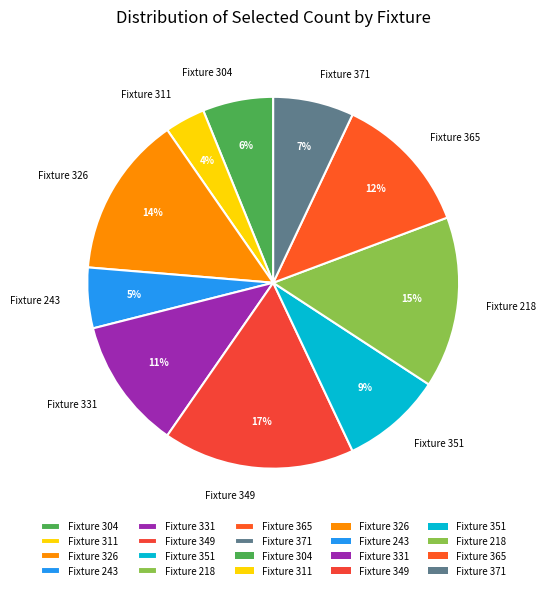

How many segments does this pie chart have?

10